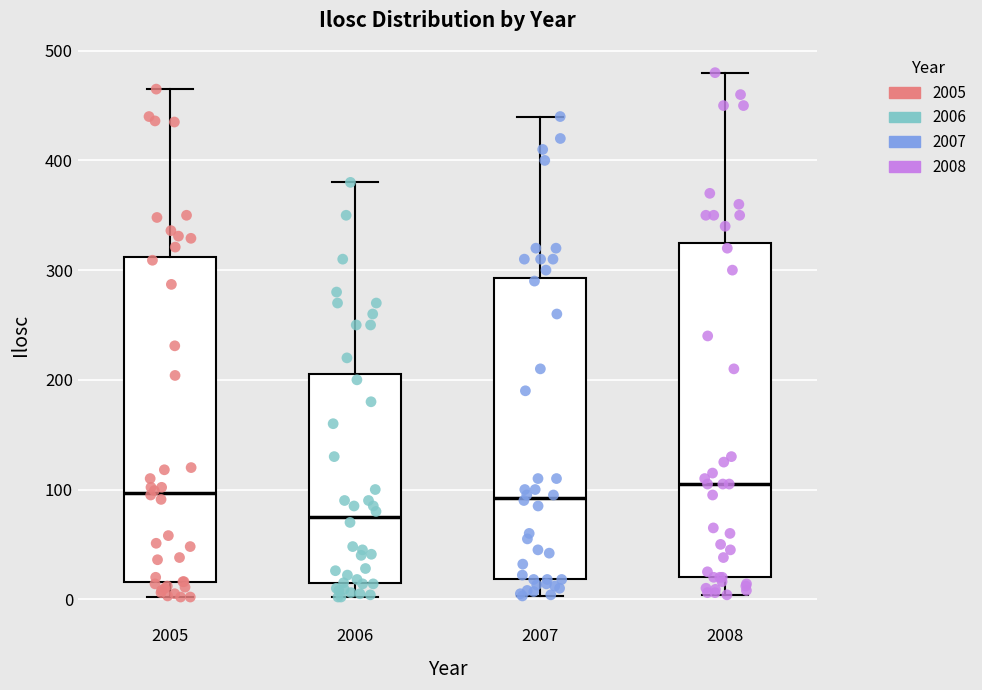

Reading left to right, transcribe this box plot: for each box, give where its median line is, the range the box spans, and where its two whiskers end, as read against the y-axis. The values are not printed on the chart, so give them approximately, as read against the axis.

2005: median 100, box 20 to 310, whiskers 0 to 470
2006: median 80, box 10 to 210, whiskers 0 to 380
2007: median 90, box 20 to 290, whiskers 0 to 440
2008: median 110, box 20 to 330, whiskers 0 to 480